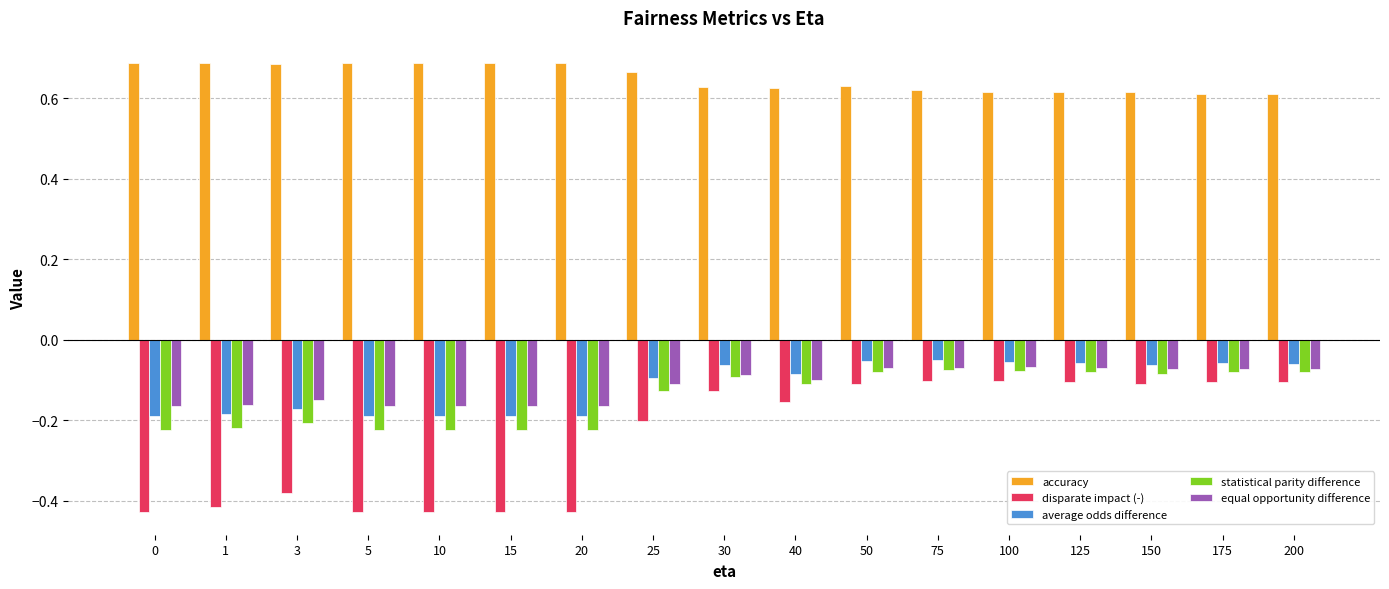

What is the difference between the maximum and second lowest values in the disparate impact (-) series?

0.3